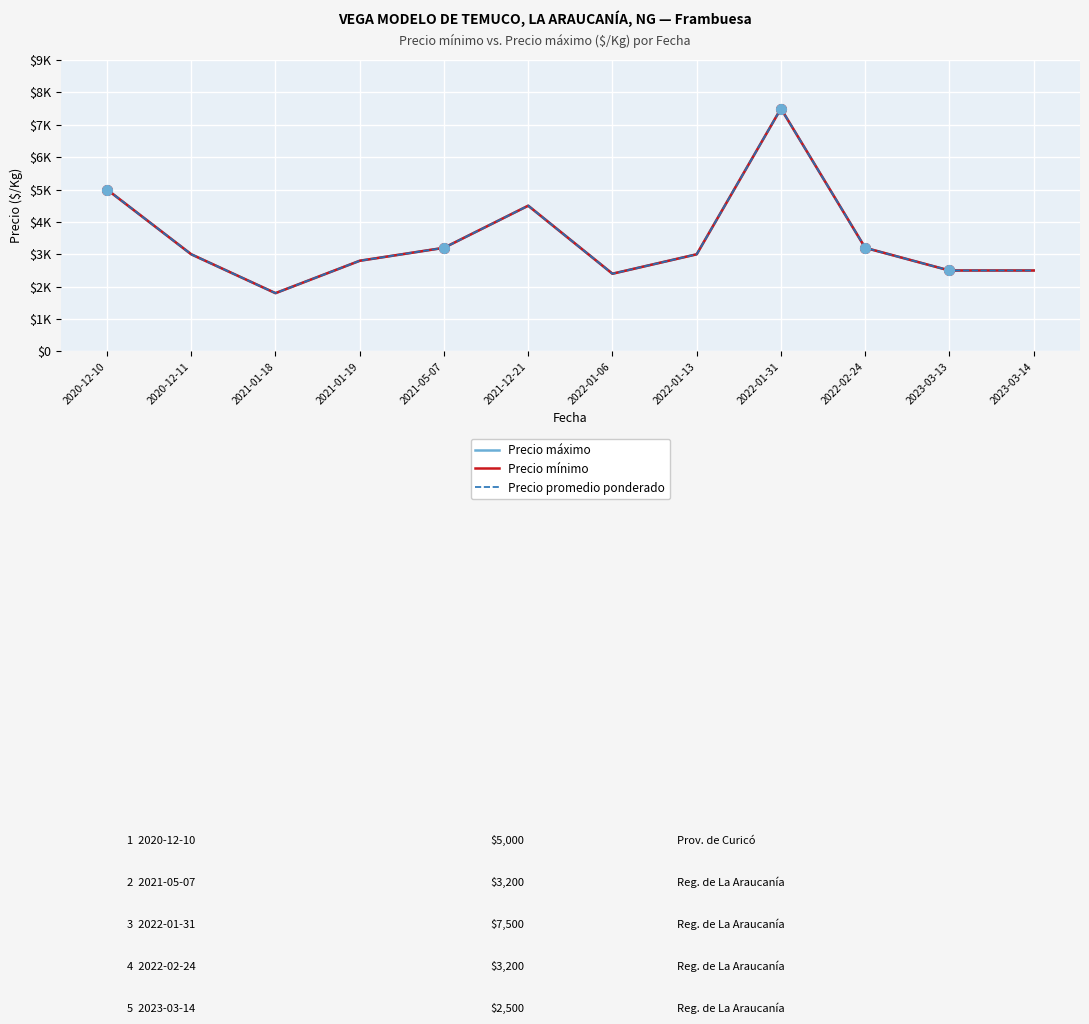

The Precio mínimo series shows 1800 at 2021-01-18. True or false?

True